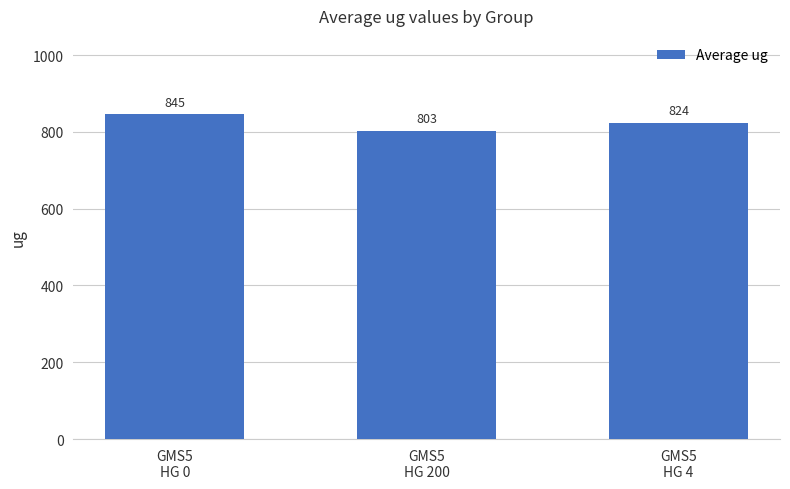

What is the greatest value displayed?

845.4